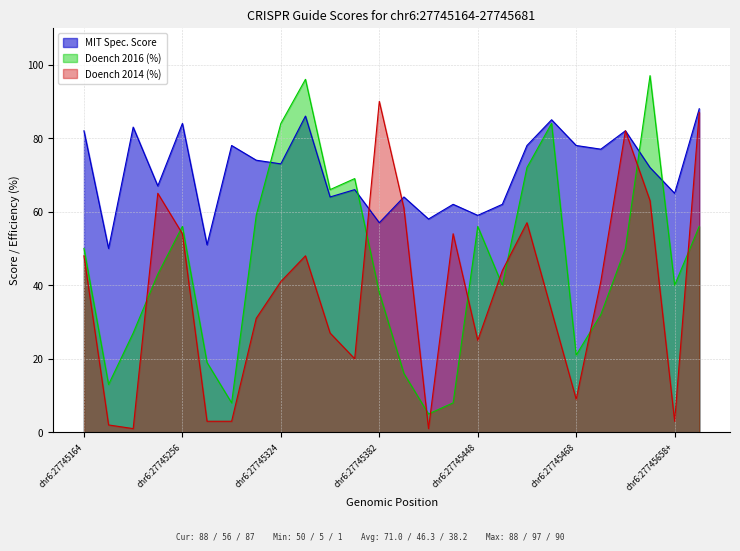

In Doench 2016 (%), how many points are lower than both neighbors (excluding endpoints)?

7